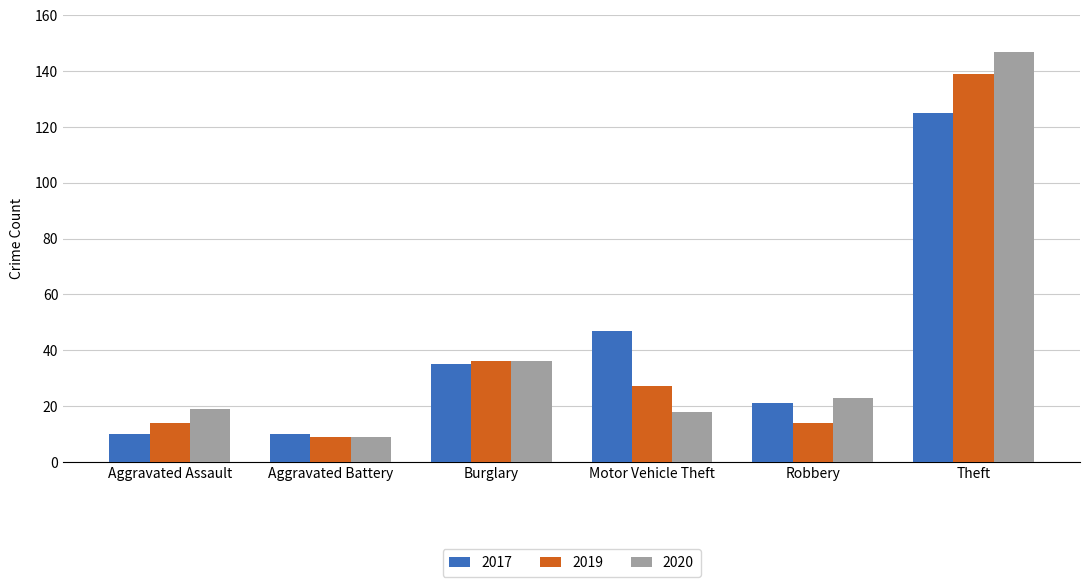

At how many categories does at least one series exceed 48?

1